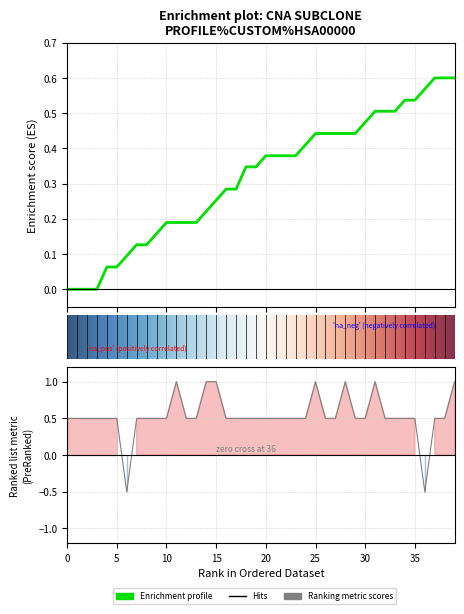

List the labels in order of change value, smallest first.

6, 36, 0, 1, 2, 3, 4, 5, 7, 8, 9, 10, 12, 13, 16, 17, 18, 19, 20, 21, 22, 23, 24, 26, 27, 29, 30, 32, 33, 34, 35, 37, 38, 11, 14, 15, 25, 28, 31, 39